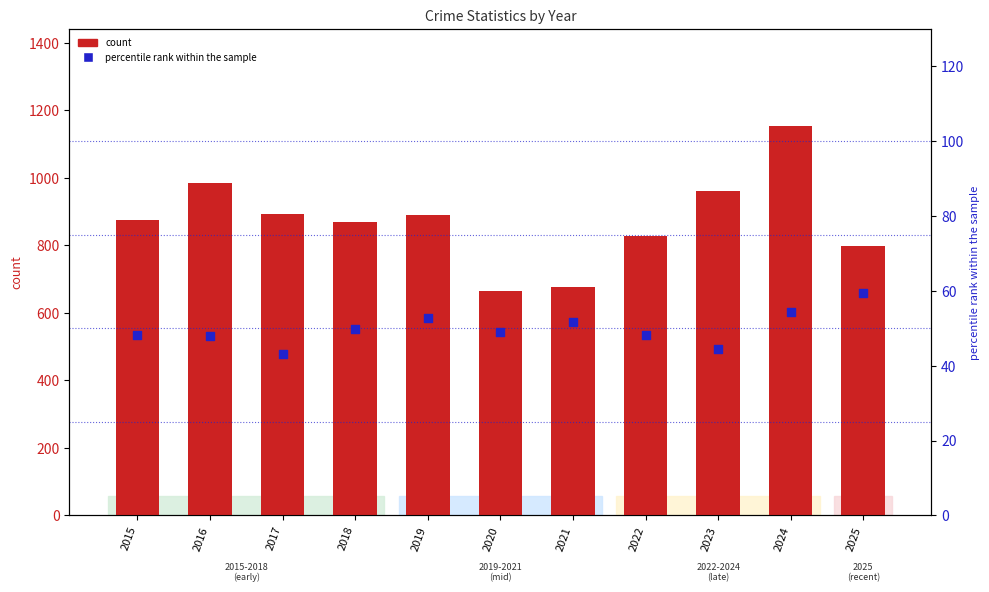

What is the total value across all series at 2020?

715.2